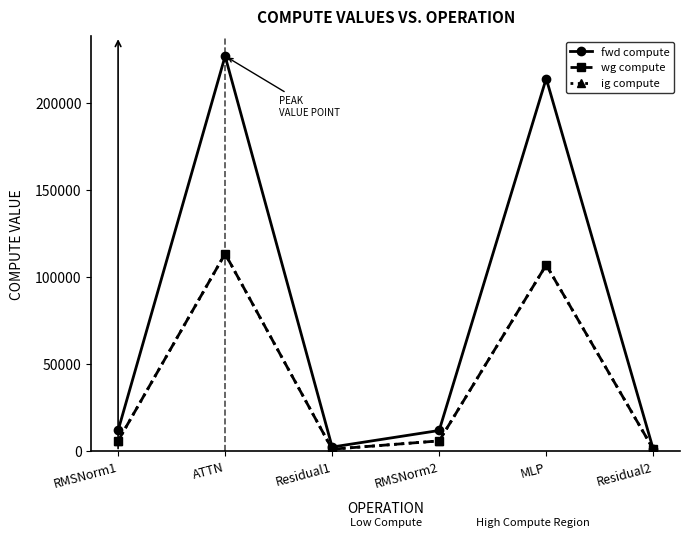

Does the chart have visible grid lines?

No